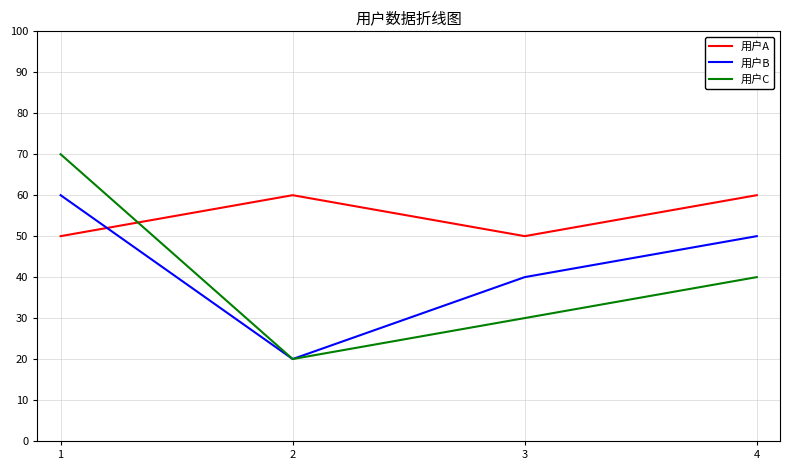

True or false: 用户C has more than 0 points higher than both neighbors.

False